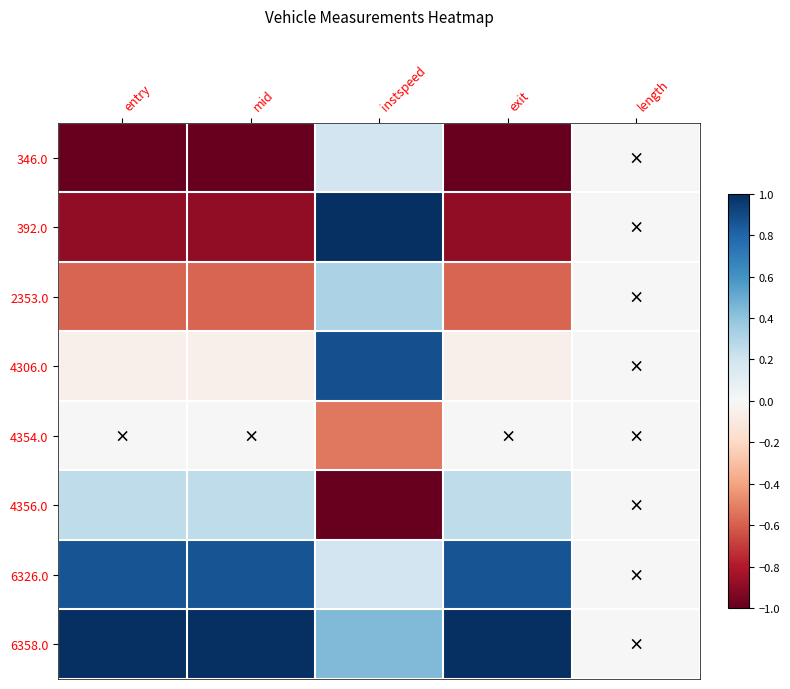

Which series has the largest total across all categories?

6358.0